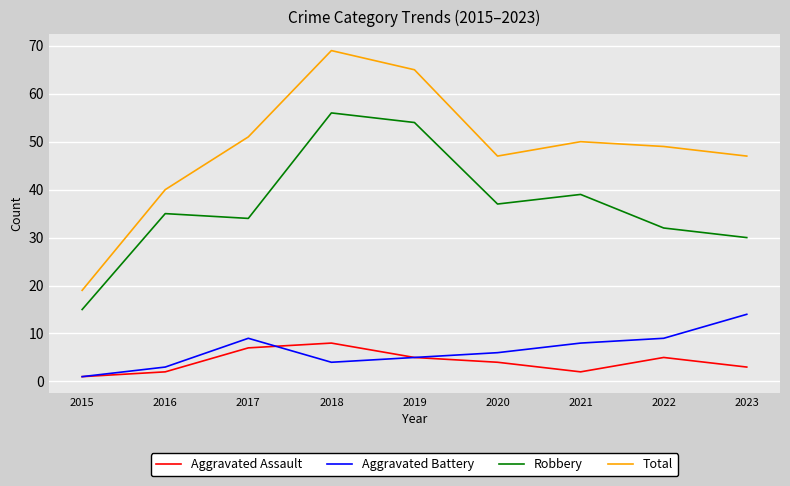

What are all the series names shown in the legend?

Aggravated Assault, Aggravated Battery, Robbery, Total